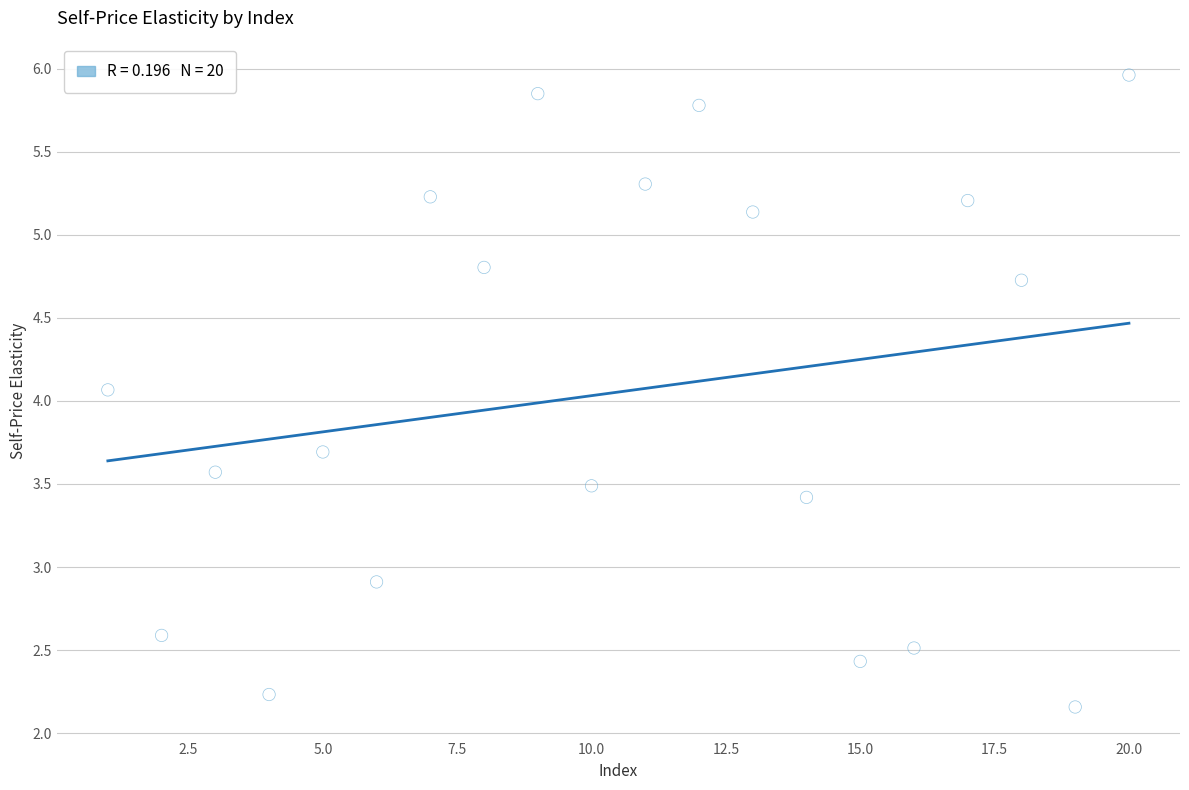

What Y value in the scatter plot is closest to 4?

4.1